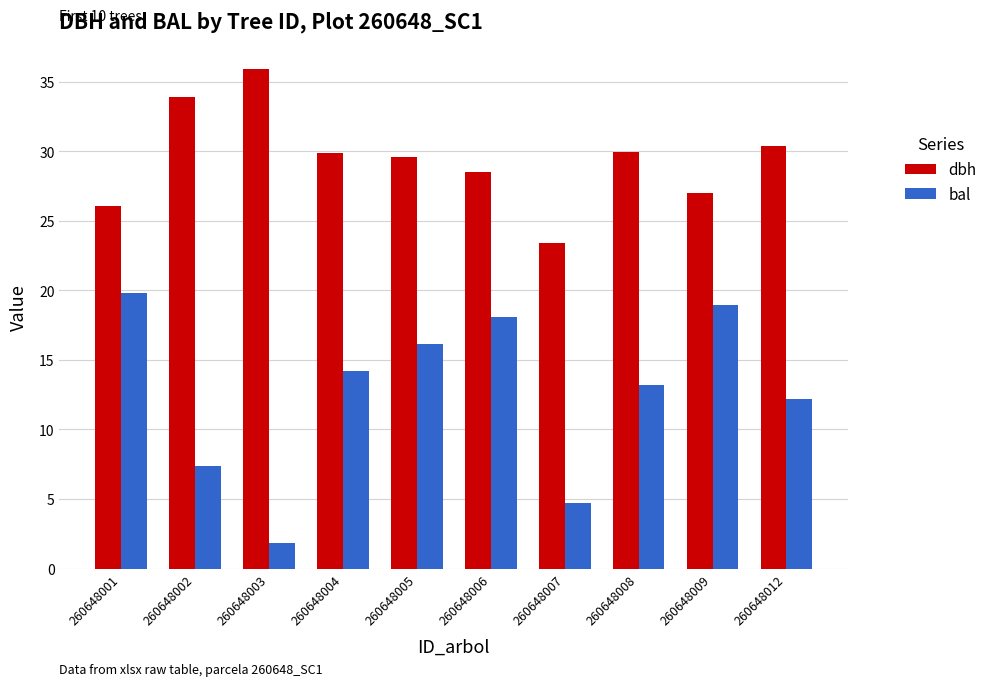

Where does the dbh series first go above 29?

260648002